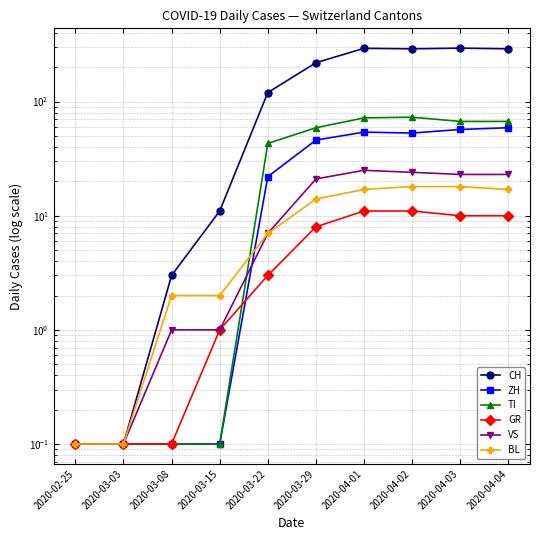

What is the value of the VS point at the 1st from the left?

0.1